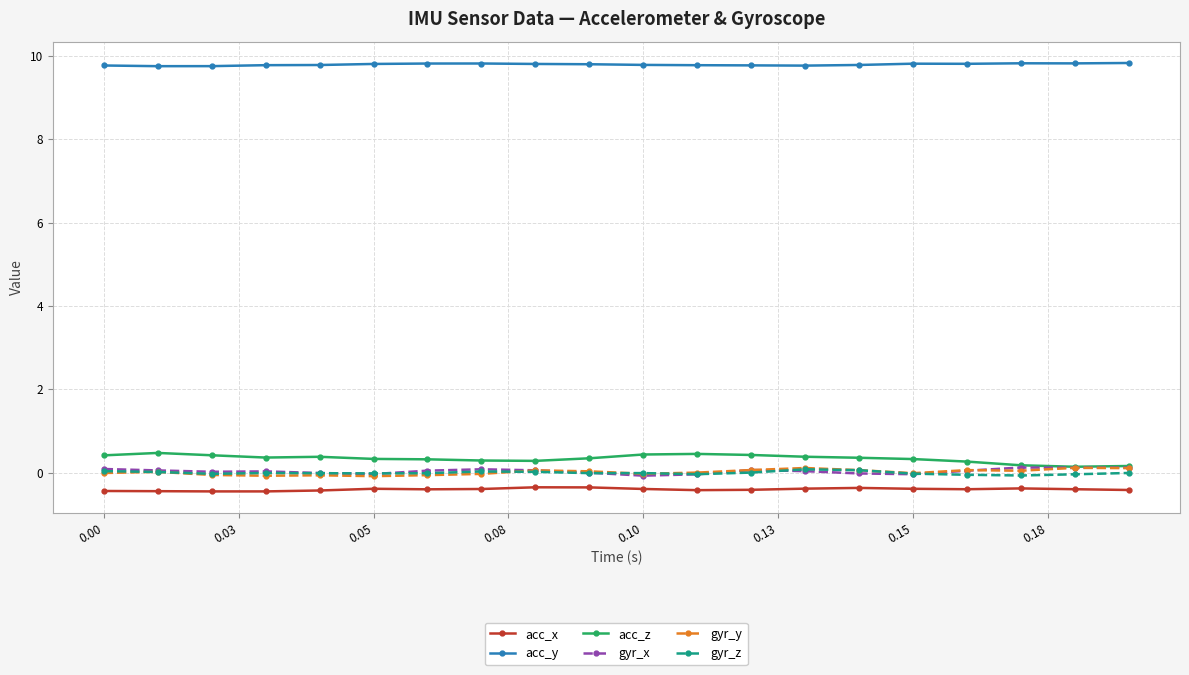

Which series has the largest total across all categories?

acc_y